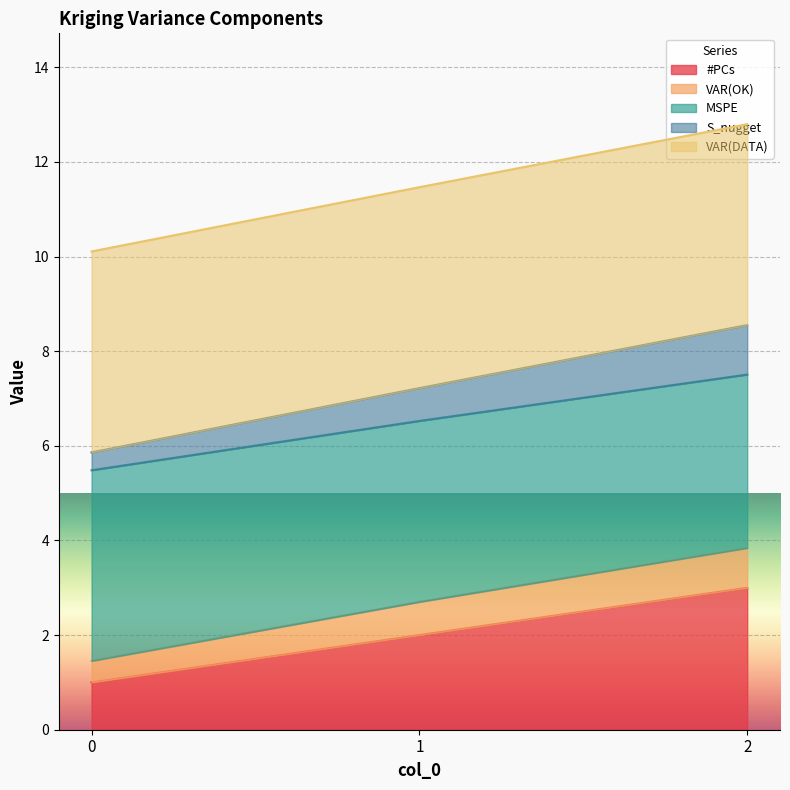

True or false: #PCs has a value of 0.9 at 1.

False